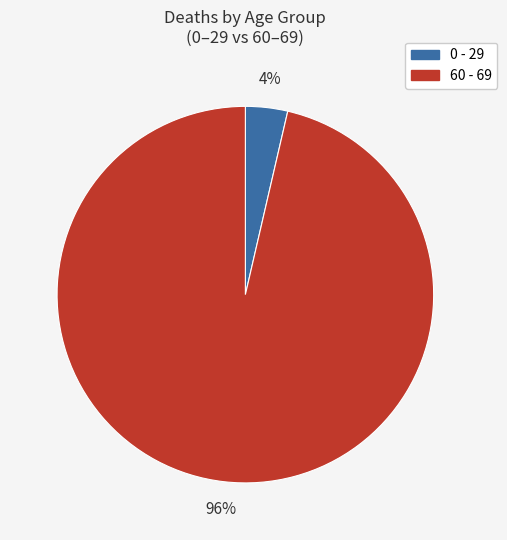

Do 0 - 29 and 60 - 69 together represent more than half of the pie?

Yes